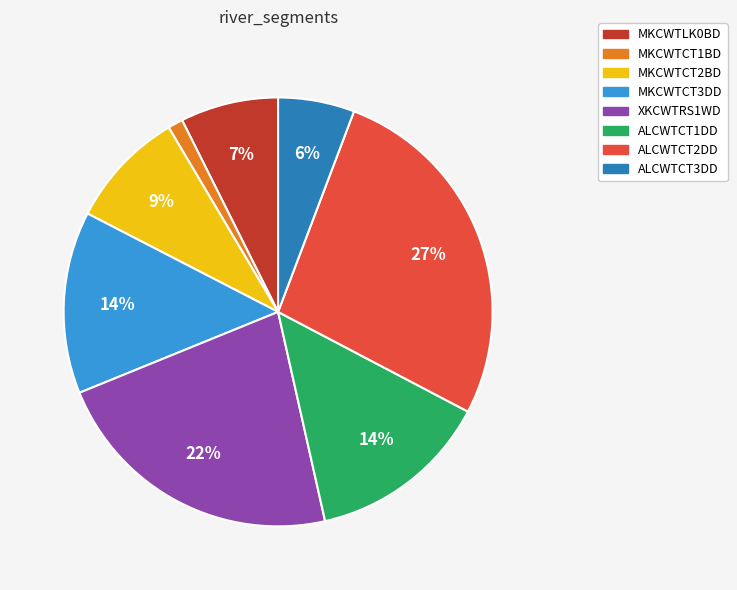

Approximately how many times larger is the value at ALCWTCT1DD compared to XKCWTRS1WD?

0.6